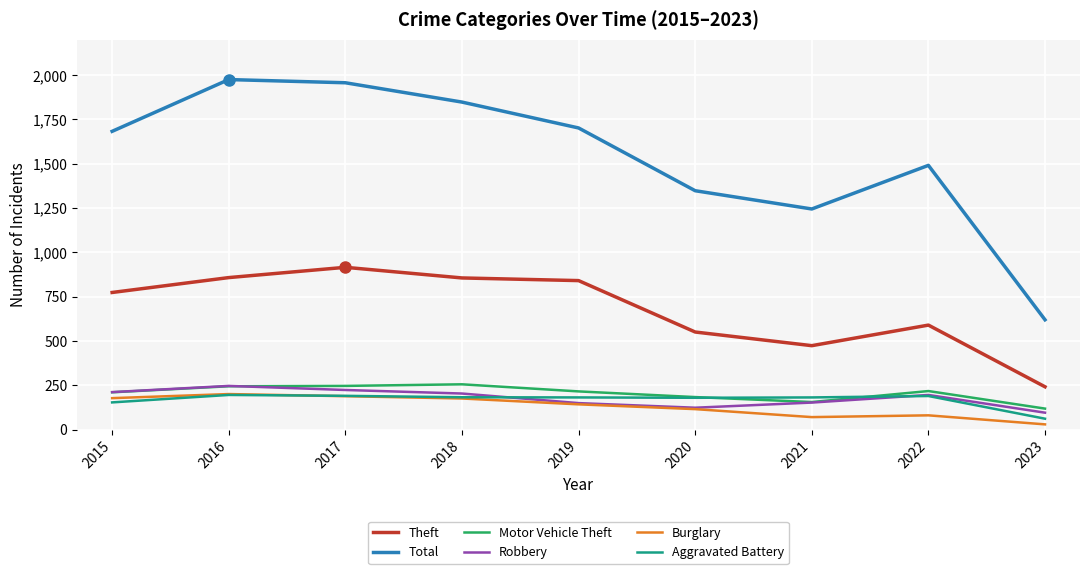

What is the sum of all Aggravated Battery values?

1520